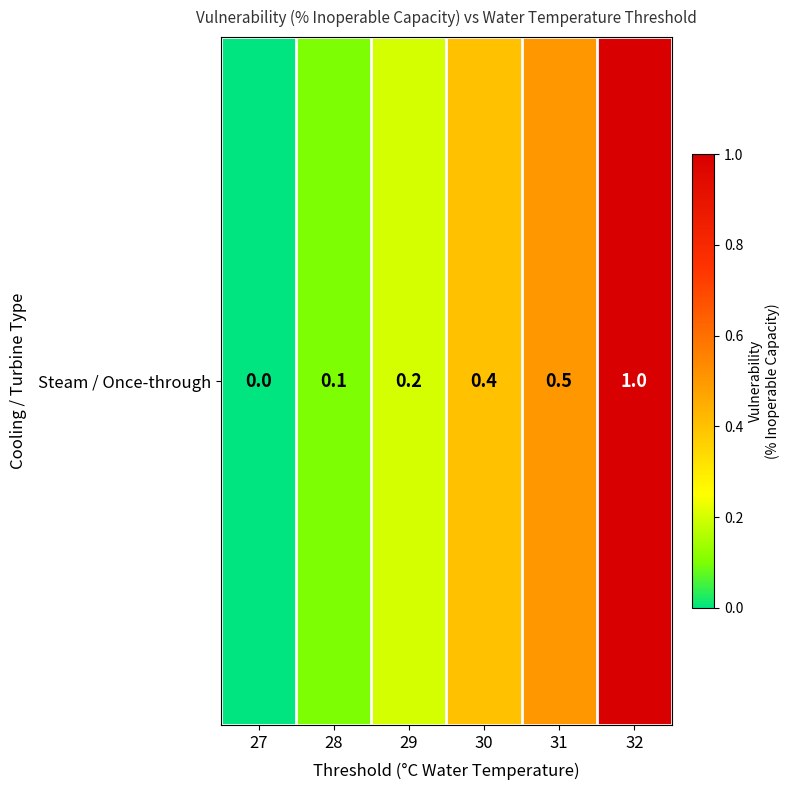

How many positive values are there?

5